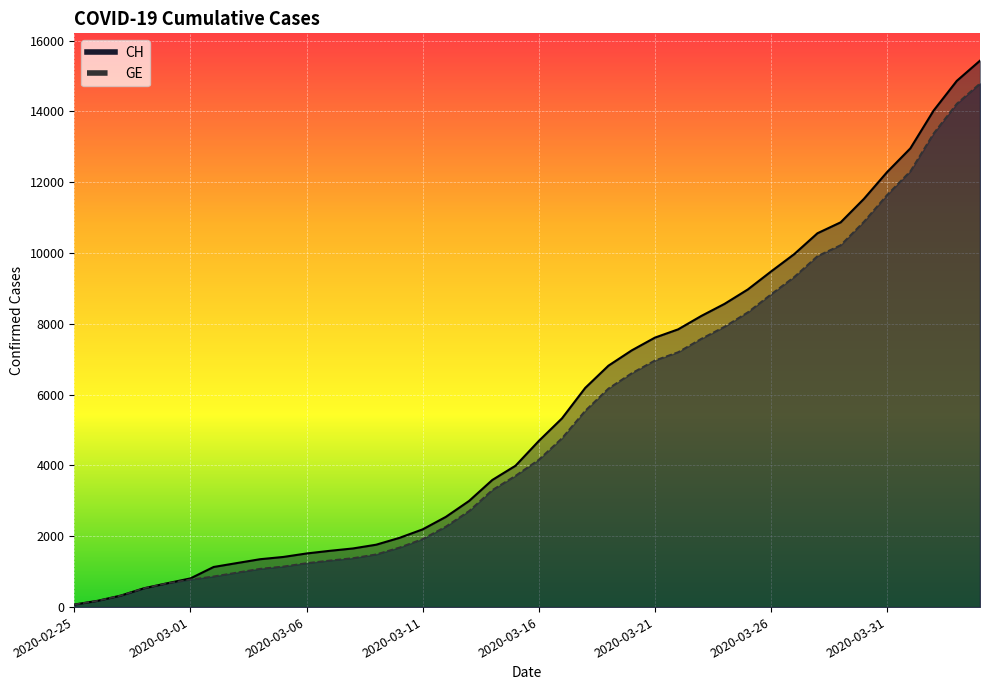

Between 2020-03-25 and 2020-04-01, which series saw the biggest shift?

CH